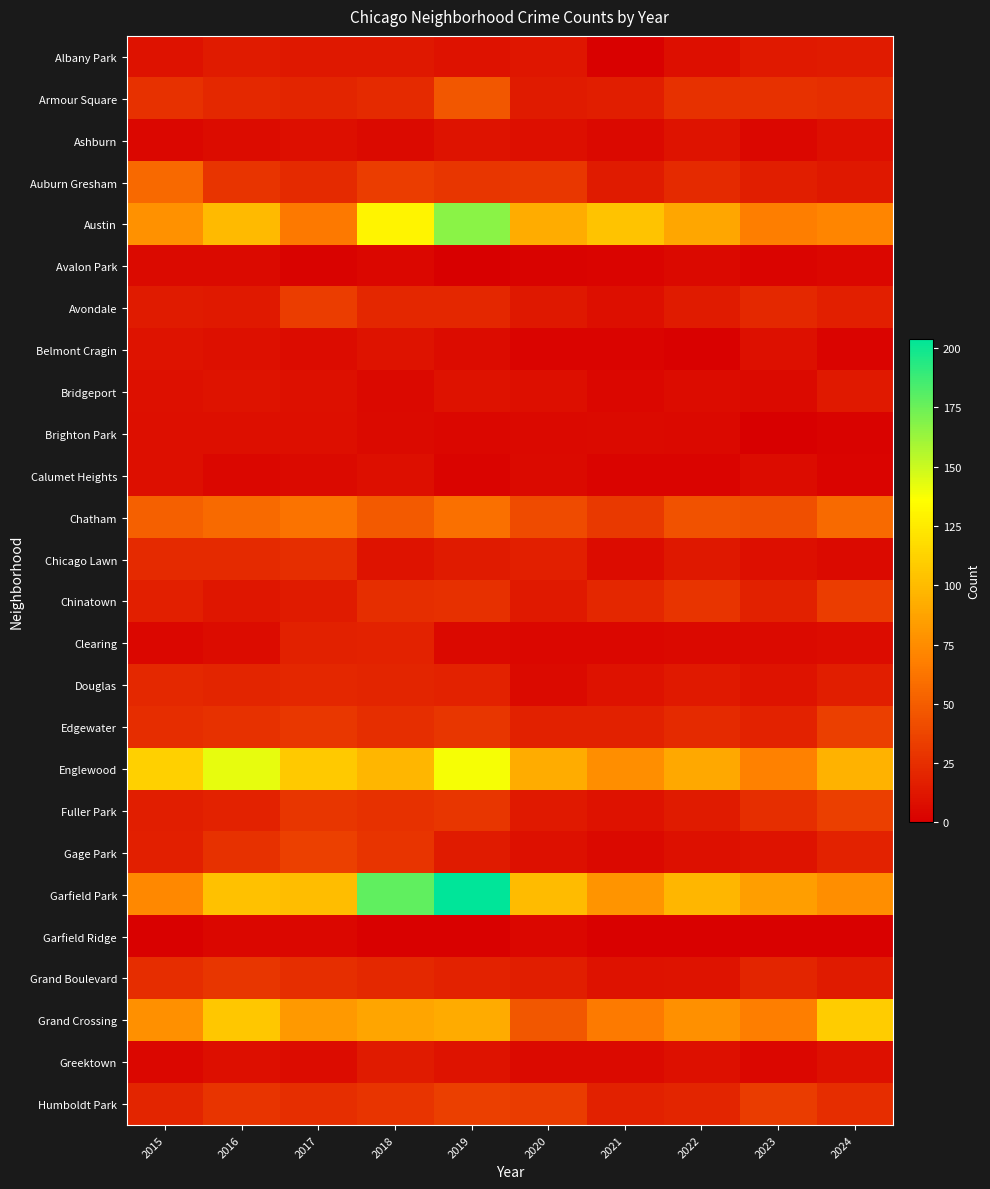

At which category is the sum across all series the highest?

2019